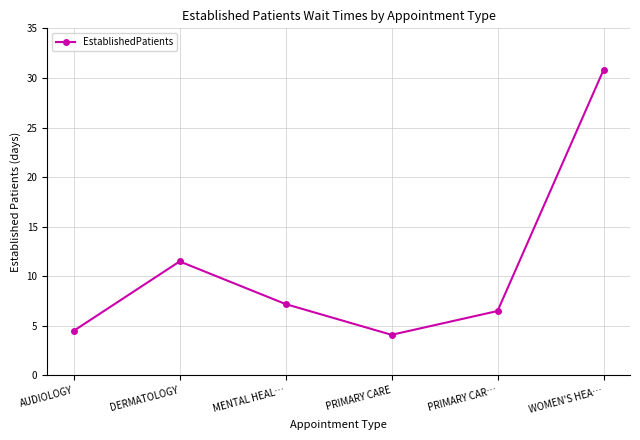

Read the value at PRIMARY CAR….

6.5